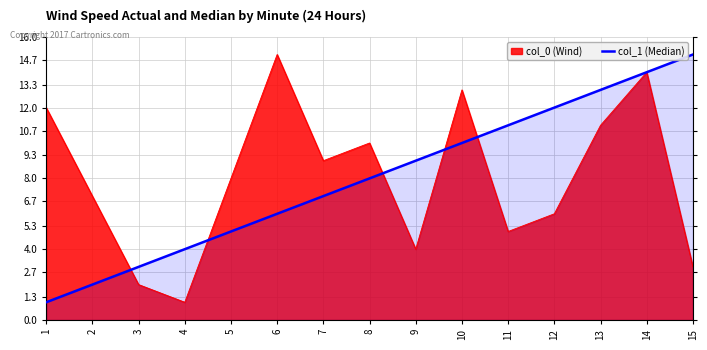

Read the value at 10, to the nearest 10.

10